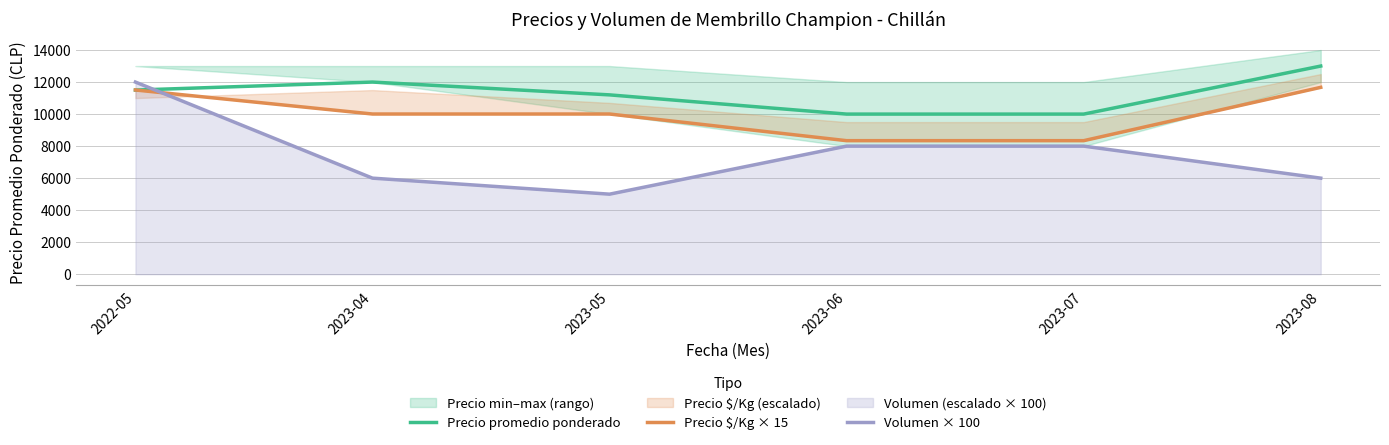

What is the difference between the maximum and minimum values in the Volumen × 100 series?

7000